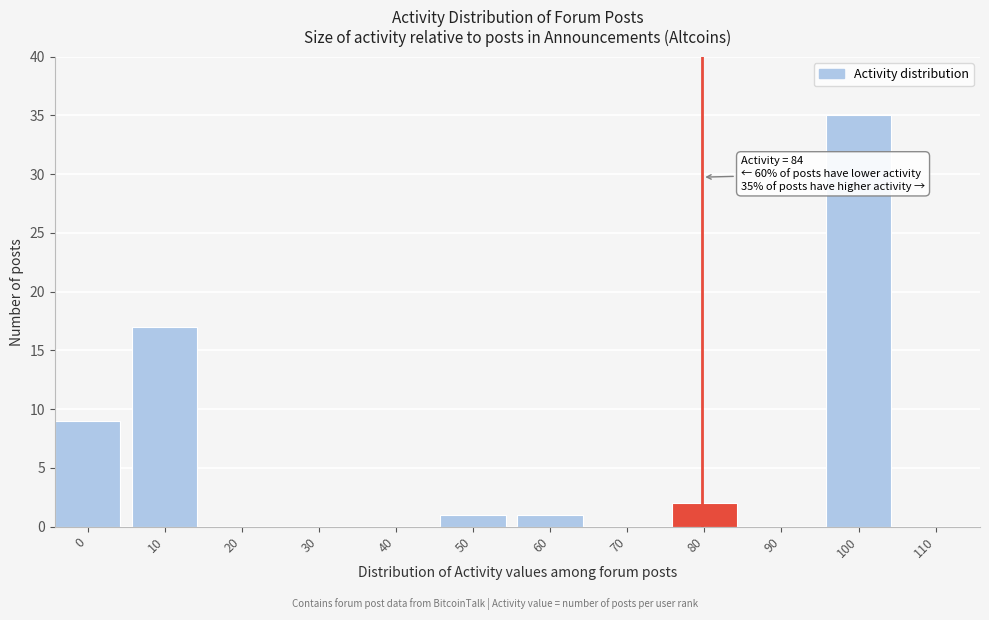

Reading left to right, extract all data points from this chart.

0=9	10=17	20=0	30=0	40=0	50=1	60=1	70=0	80=2	90=0	100=35	110=0